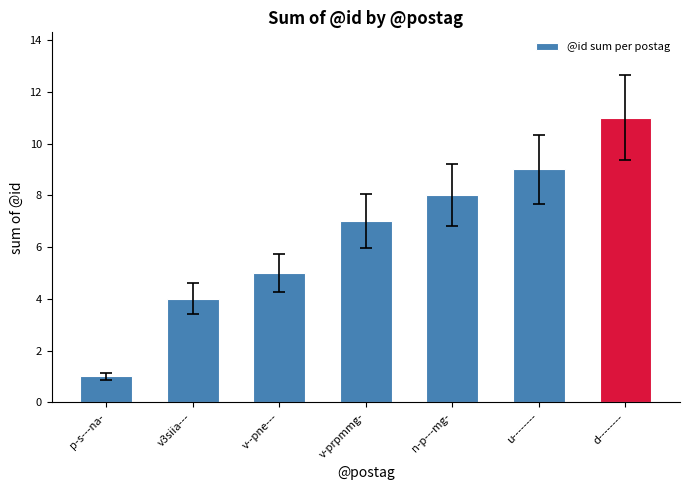

Is it true that the value at d-------- is 11?

True